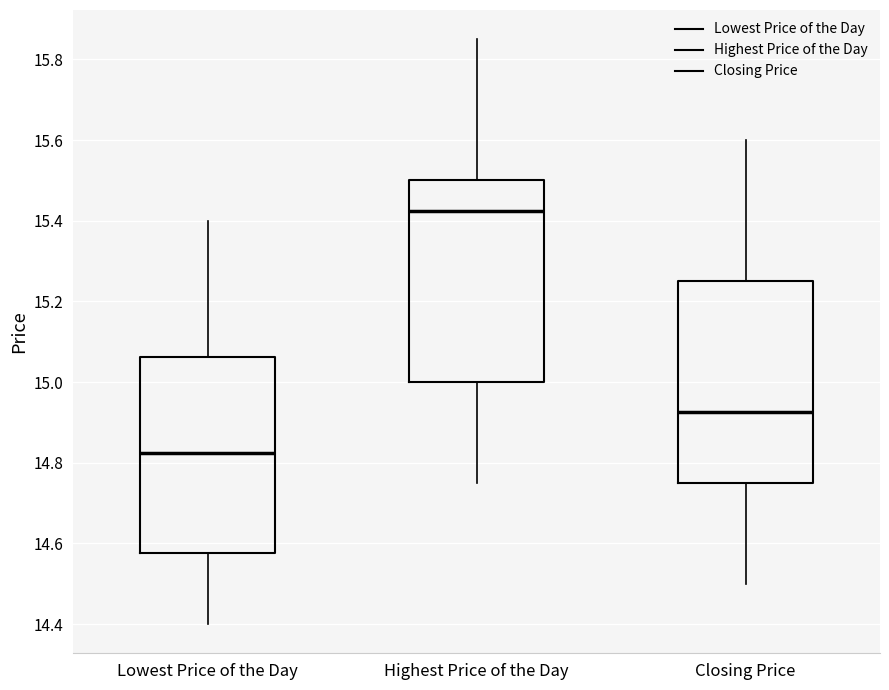

Reading left to right, transcribe this box plot: for each box, give where its median line is, the range the box spans, and where its two whiskers end, as read against the y-axis. The values are not printed on the chart, so give them approximately, as read against the axis.

Lowest Price of the Day: median 14.82, box 14.58 to 15.06, whiskers 14.40 to 15.40
Highest Price of the Day: median 15.42, box 15.00 to 15.50, whiskers 14.76 to 15.86
Closing Price: median 14.92, box 14.76 to 15.26, whiskers 14.50 to 15.60